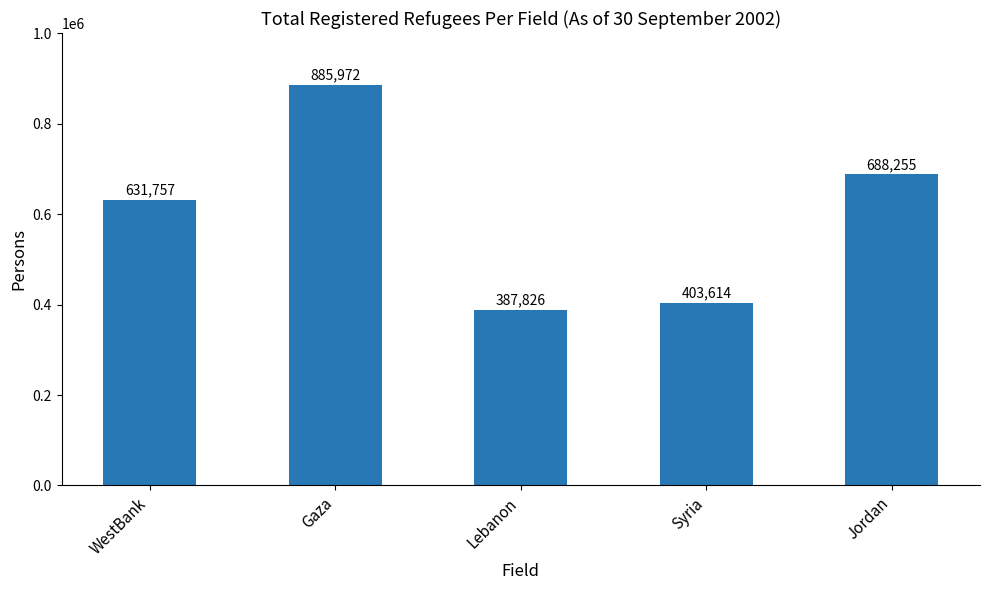

How many bars are there in total?

5